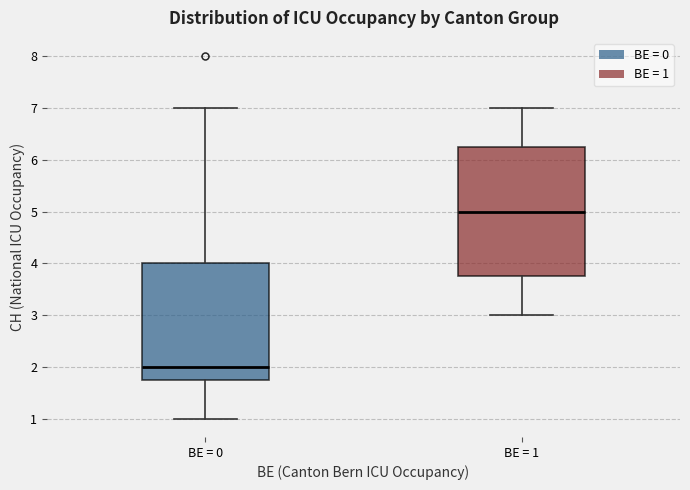

Which box's median line is the lowest?

BE = 0